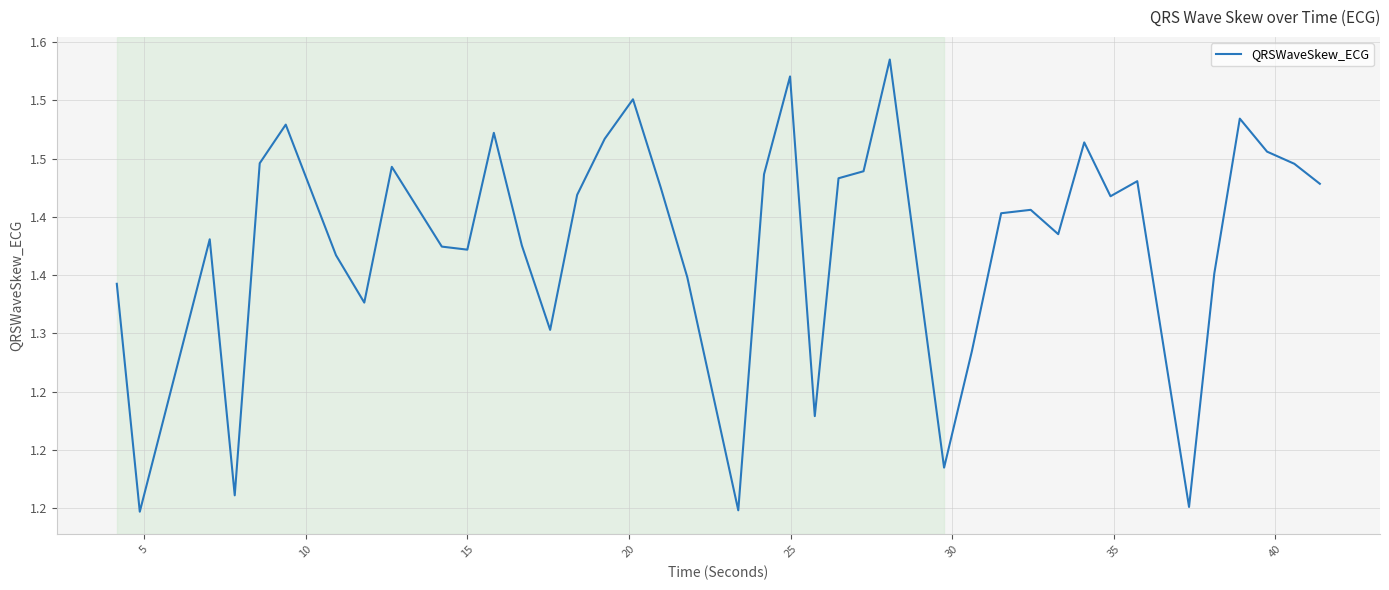

Does the chart have visible grid lines?

Yes